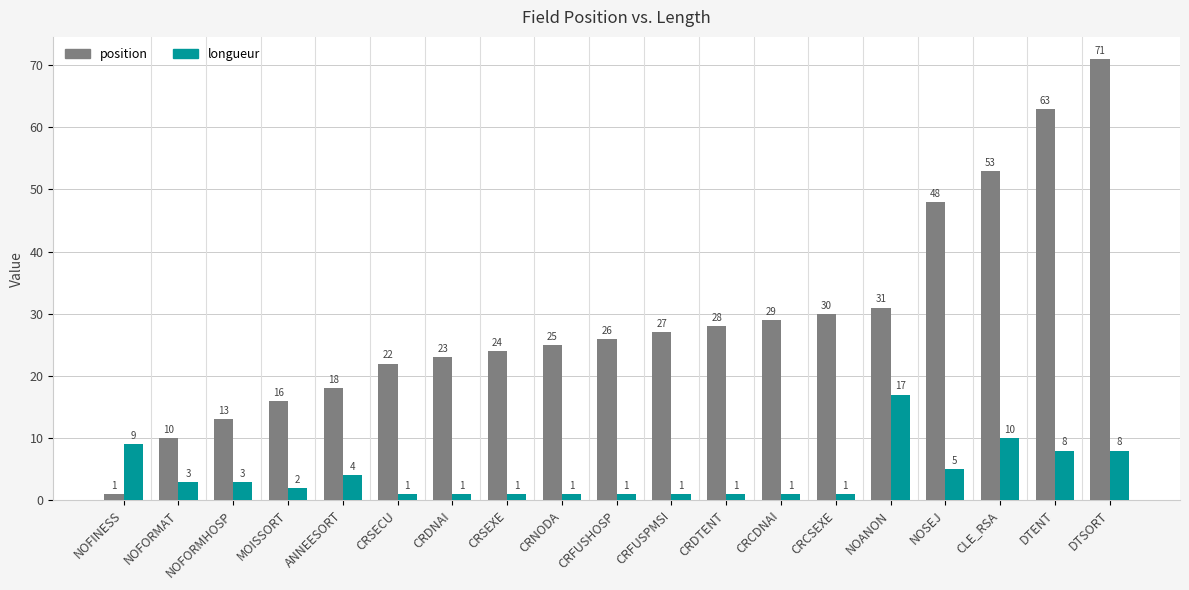

Which series changed the most between CRFUSPMSI and CRDTENT?

position